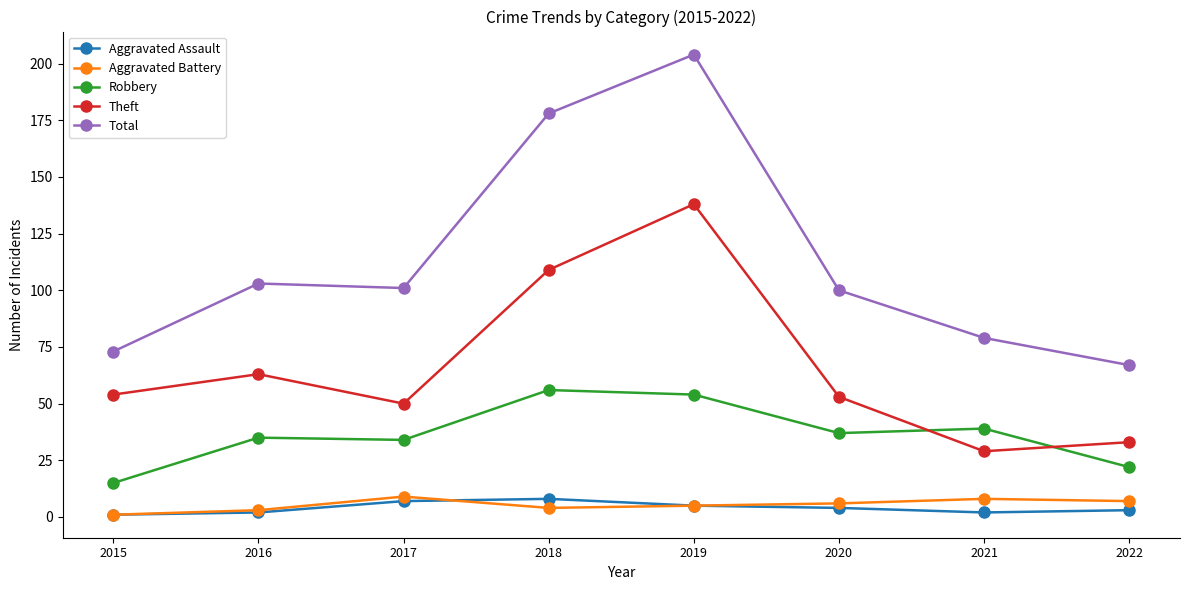

Which series ends up on top after the final intersection of Theft and Robbery?

Theft